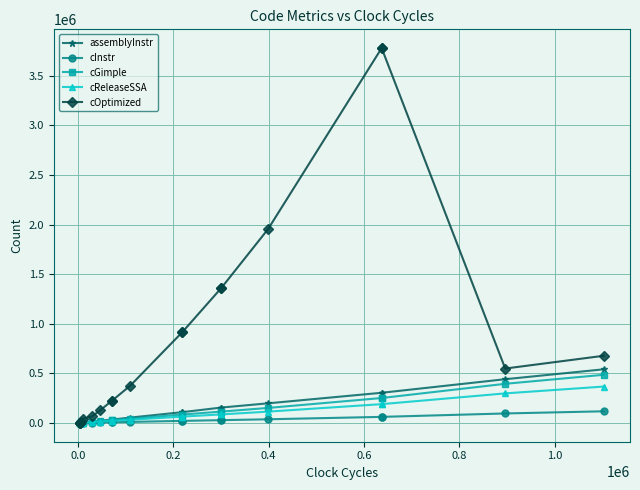

True or false: cGimple has more than 0 interior local peaks.

True